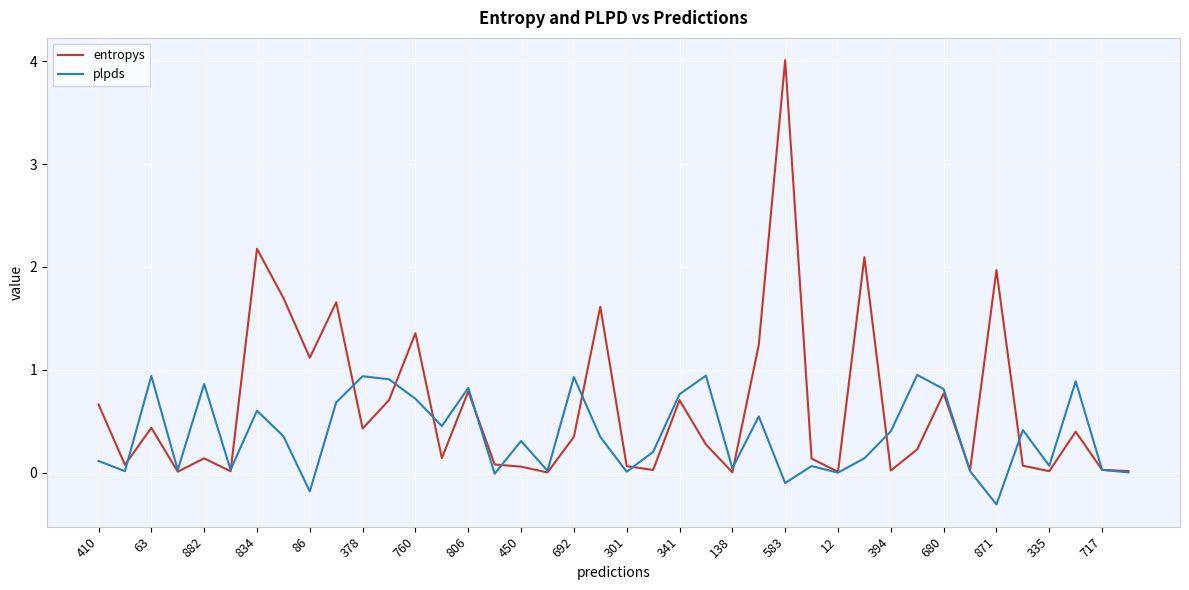

Which series has the largest range (max minus min)?

entropys